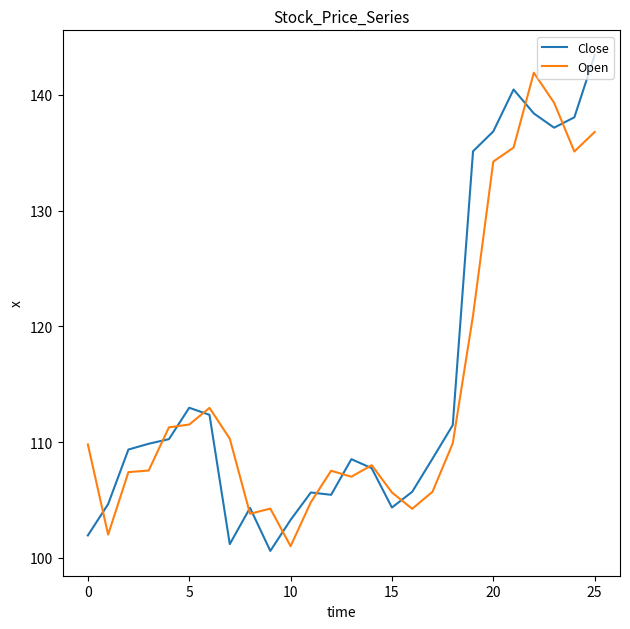

What is the smallest value displayed?

100.6